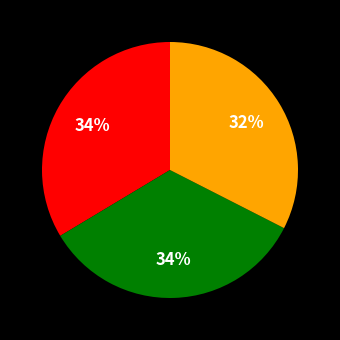

Is there any slice that represents more than half of the pie?

No